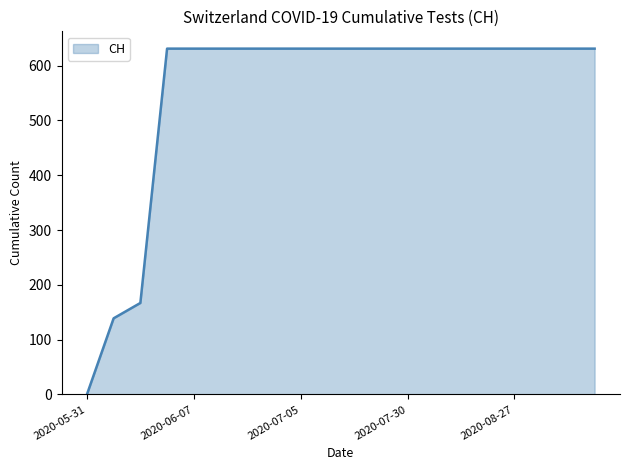

What is the greatest value displayed?

631